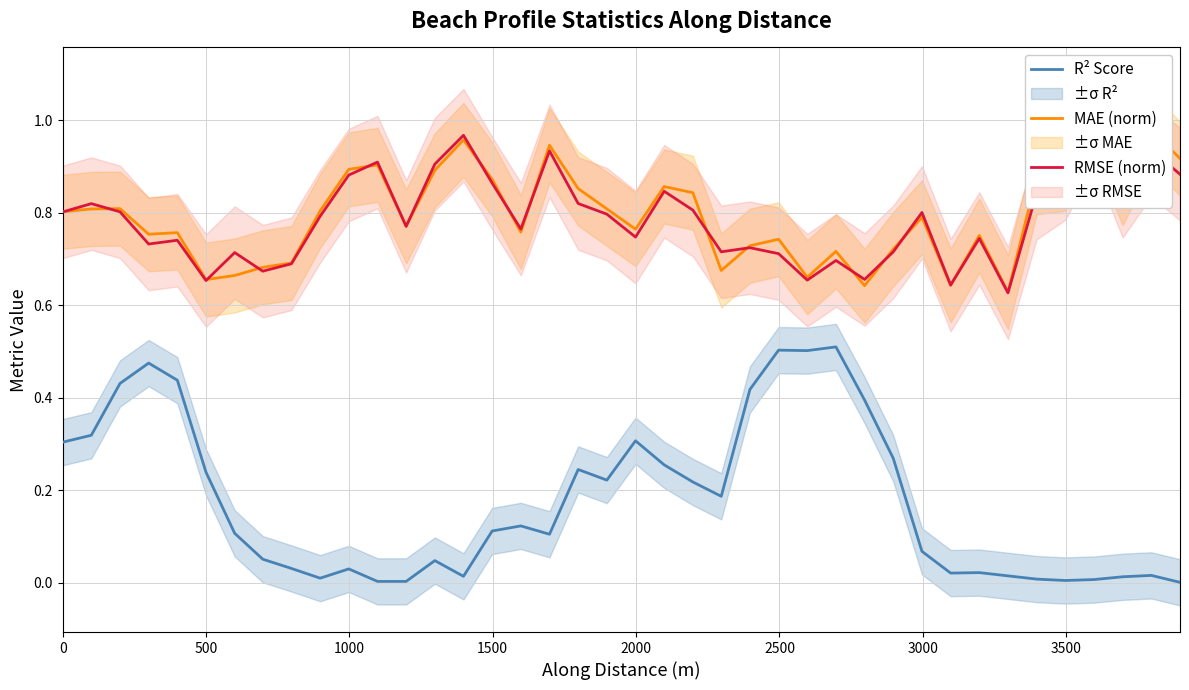

What is the difference between the second highest and second lowest values in the R² Score series?

0.5